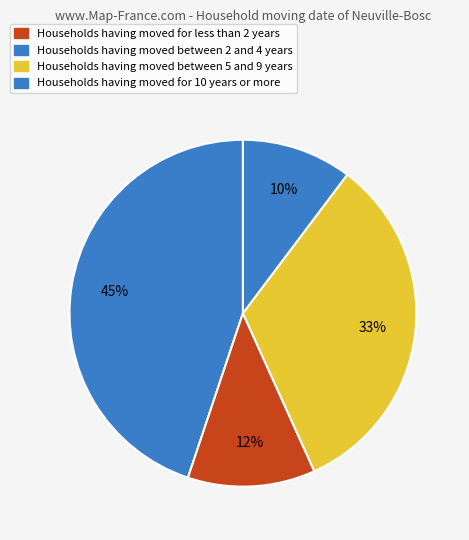

How many segments does this pie chart have?

4